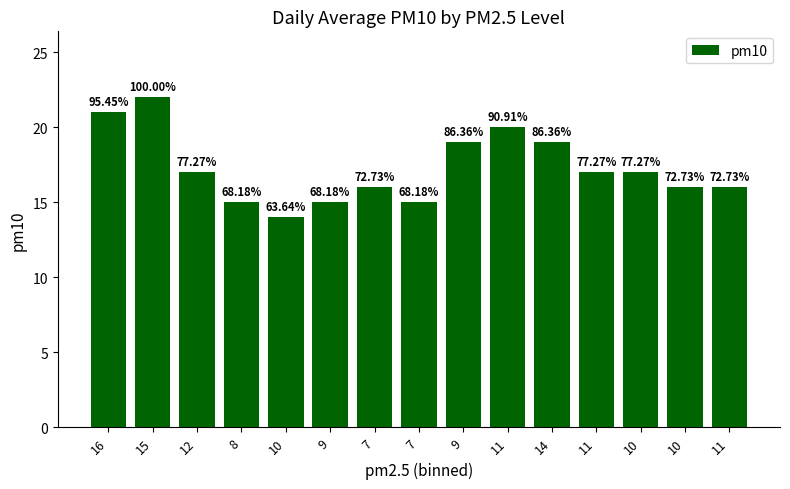

Reading left to right, list all the values displayed in this chart.

16=21	15=22	12=17	8=15	10=14	9=15	7=16	7=15	9=19	11=20	14=19	11=17	10=17	10=16	11=16